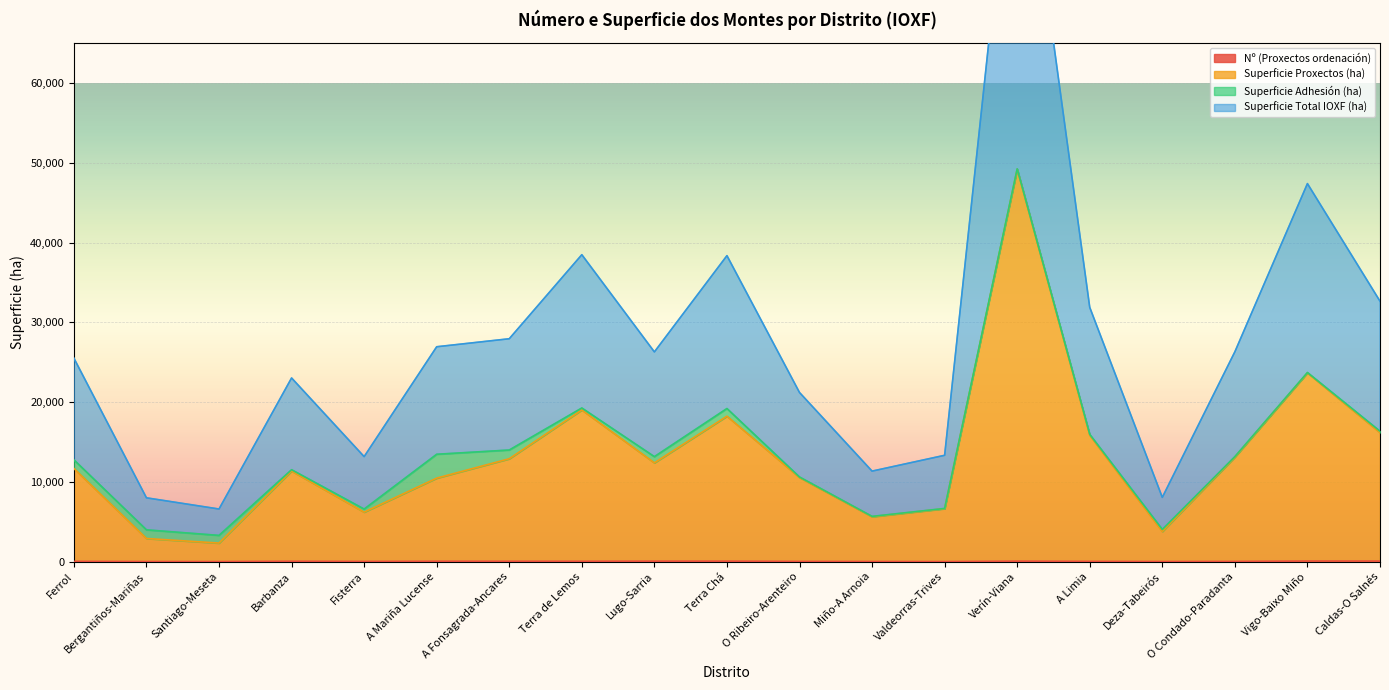

What is the label of the 6th point from the right?

Verín-Viana